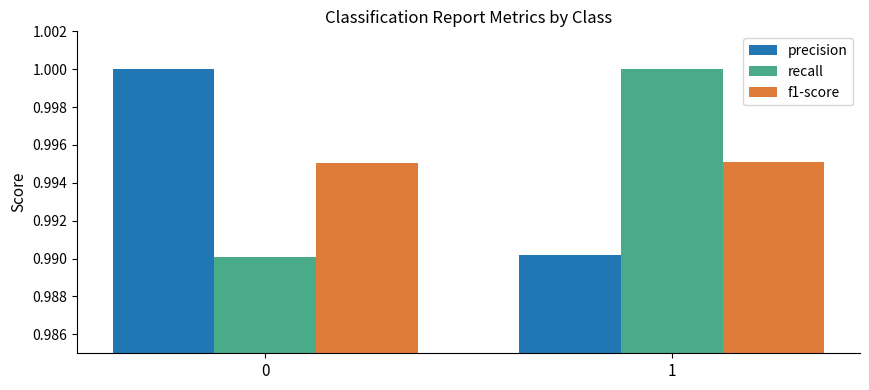

Is the value of recall at 1 greater than the value of f1-score at 1?

Yes